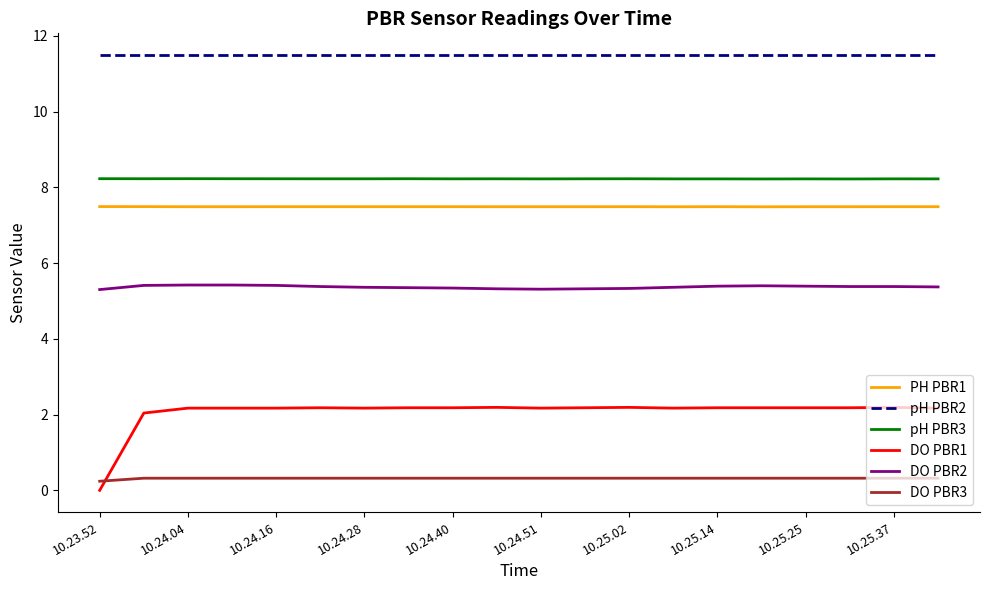

True or false: DO PBR3 and pH PBR2 intersect in this chart.

False